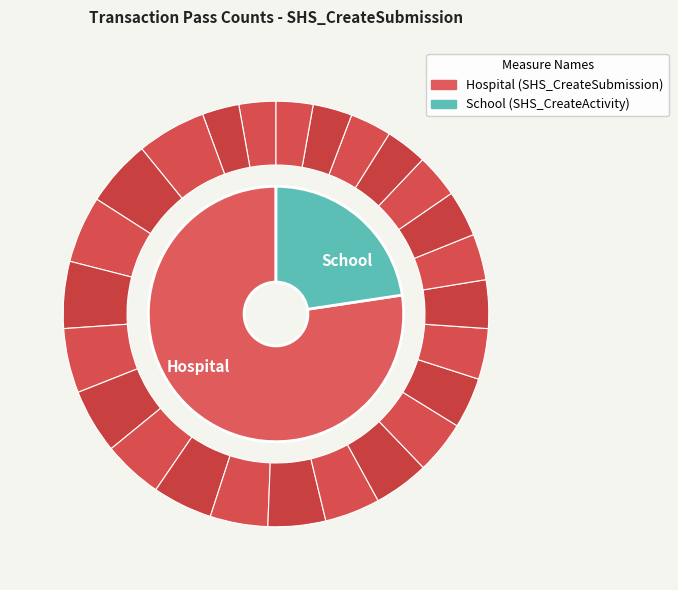

What is the change in value from 113_Click_Submission_Information to 129_Status Issued_Update?

-8